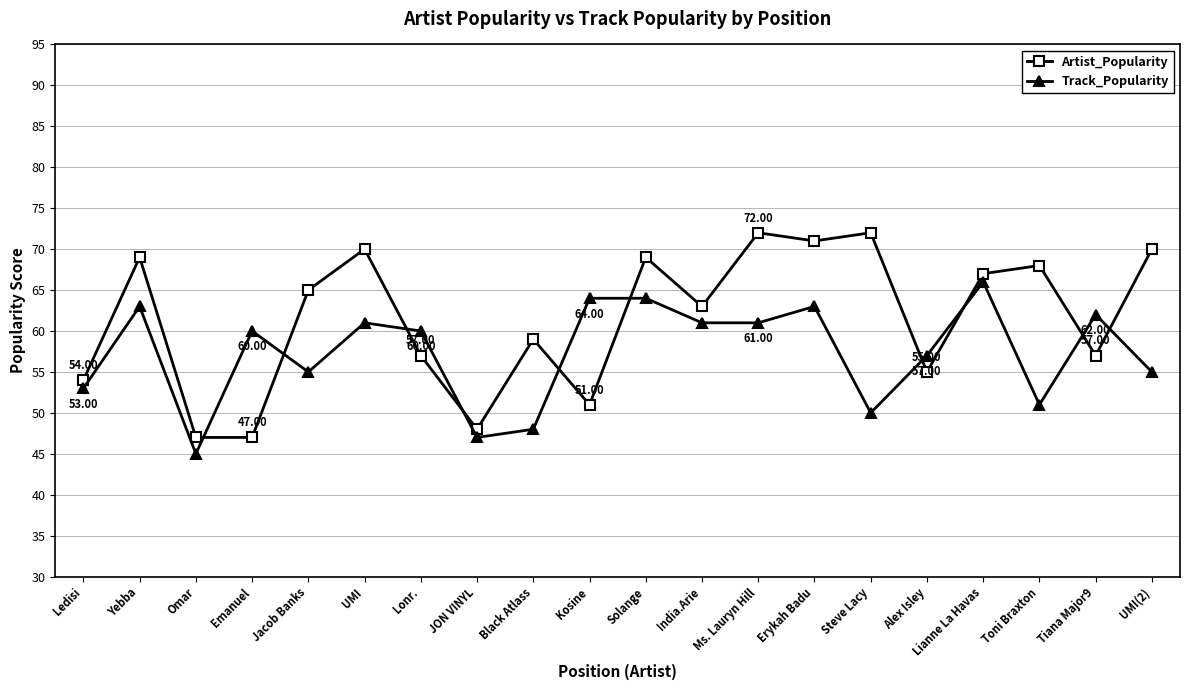

Reading left to right, extract all data points from this chart.

Artist_Popularity: 54	69	47	47	65	70	57	48	59	51	69	63	72	71	72	55	67	68	57	70
Track_Popularity: 53	63	45	60	55	61	60	47	48	64	64	61	61	63	50	57	66	51	62	55